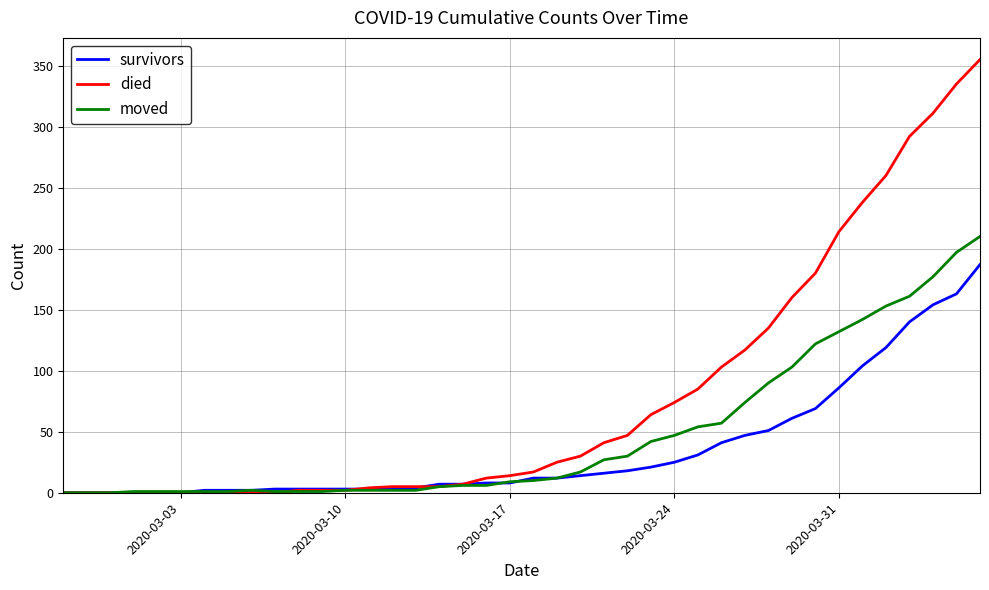

Which series has the largest total across all categories?

died